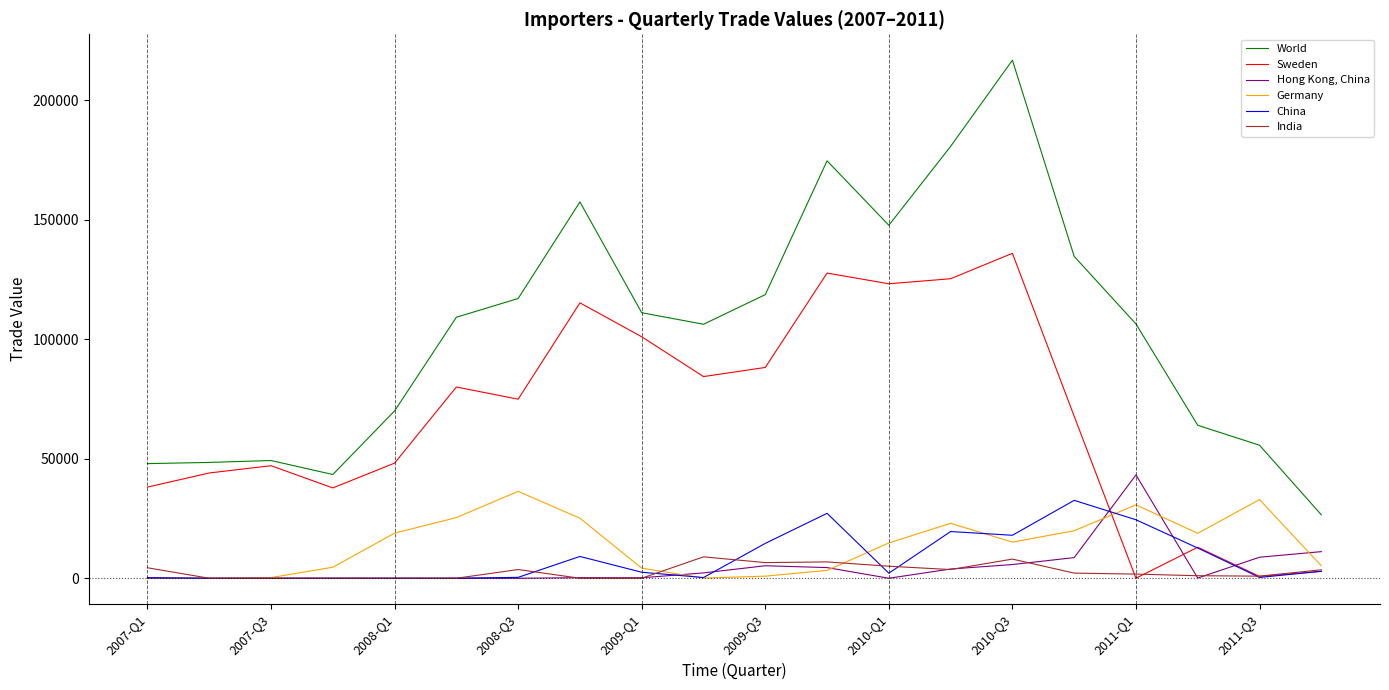

True or false: World and India cross at least once.

False